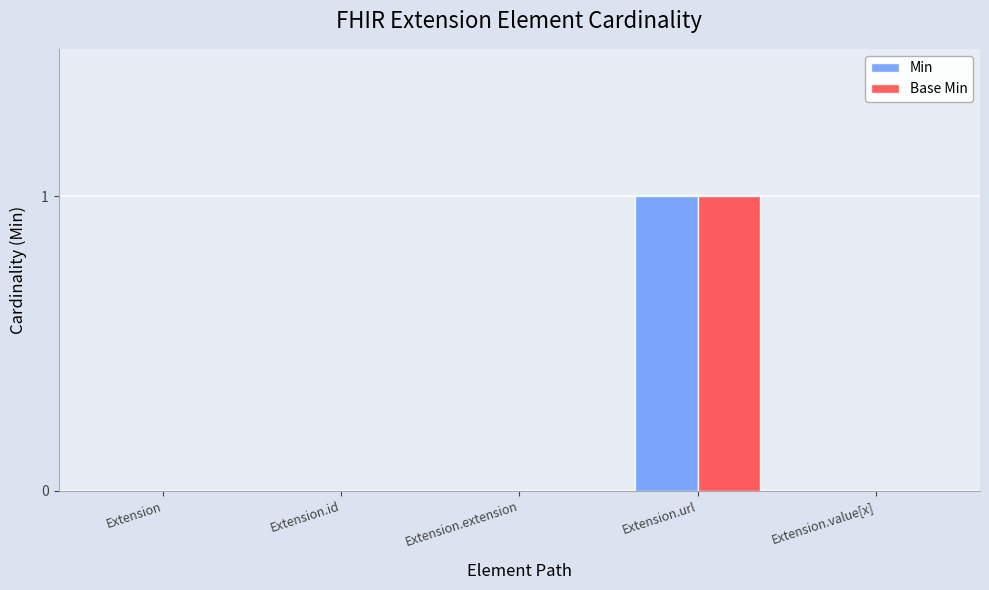

At which label does Base Min reach its peak?

Extension.url